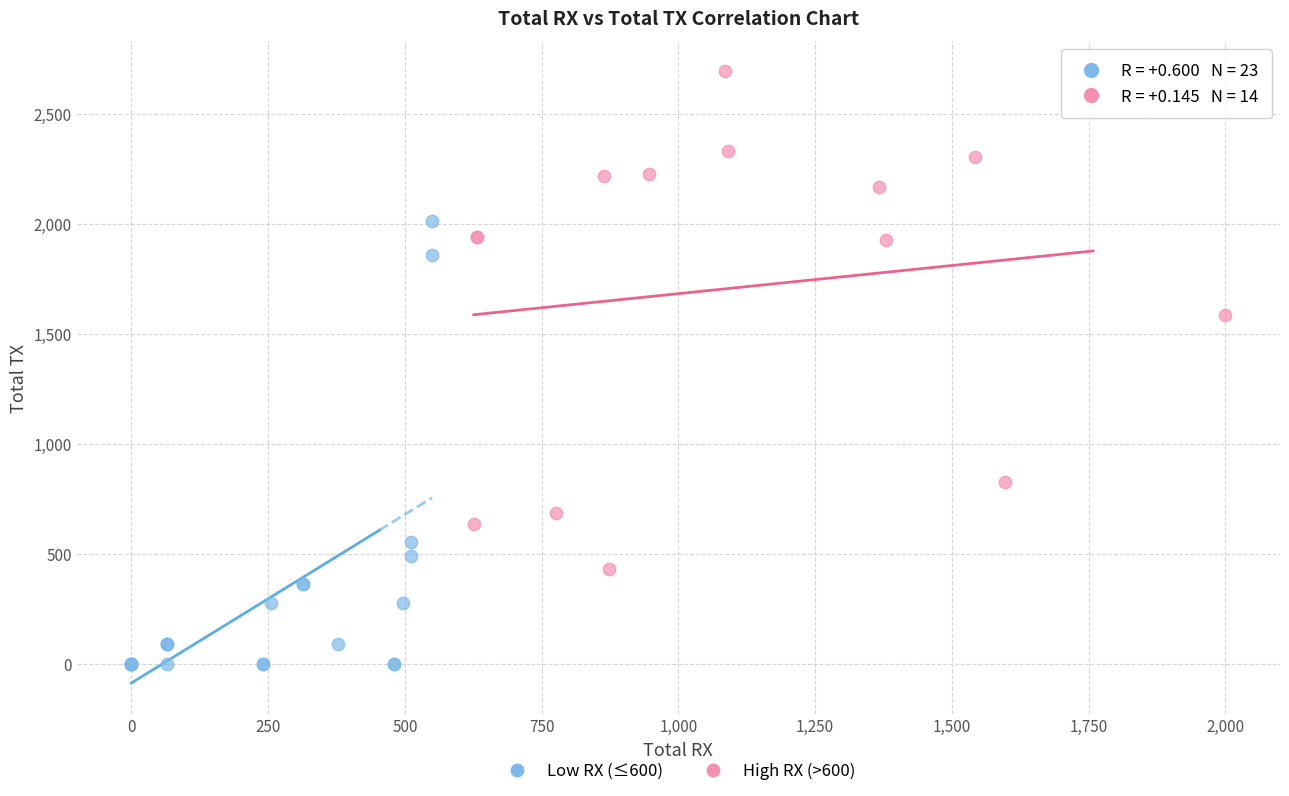

Which series reaches the minimum Y coordinate?

Low RX (≤600)